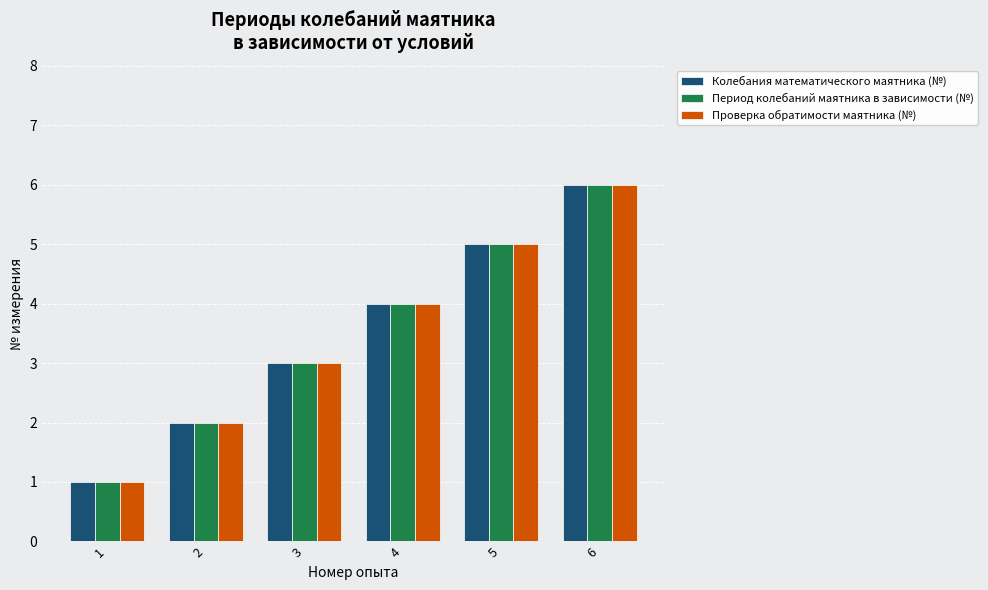

What is the total value across all series at 1?

3